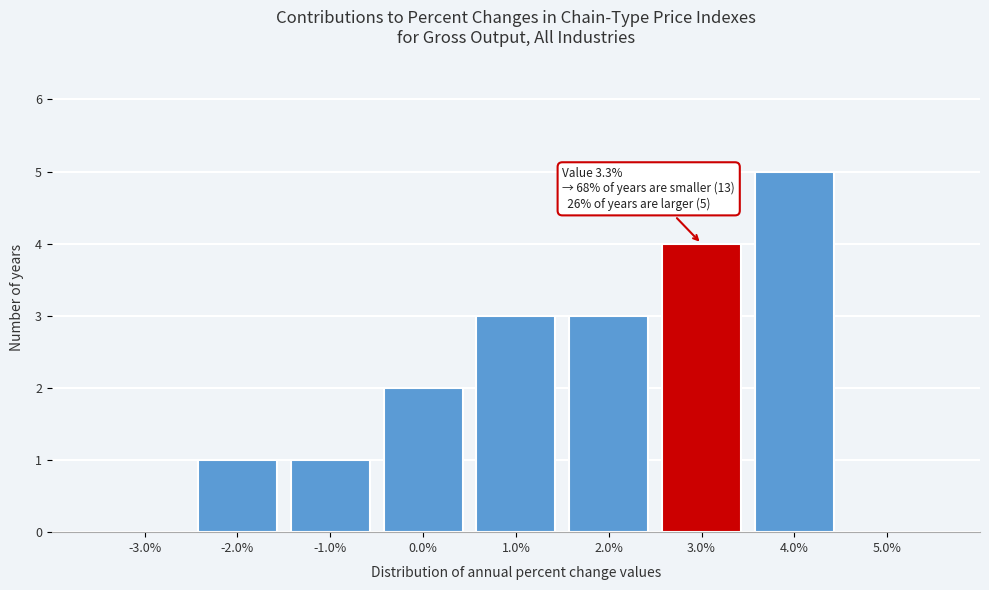

Reading right to left, transcribe all the data shown in this chart.

5.0%=0	4.0%=5	3.0%=4	2.0%=3	1.0%=3	0.0%=2	-1.0%=1	-2.0%=1	-3.0%=0